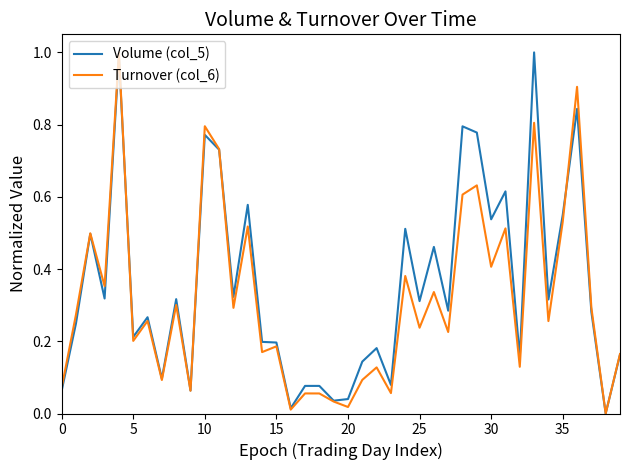

What is the value of the Turnover (col_6) point at the 22nd from the left?

0.1